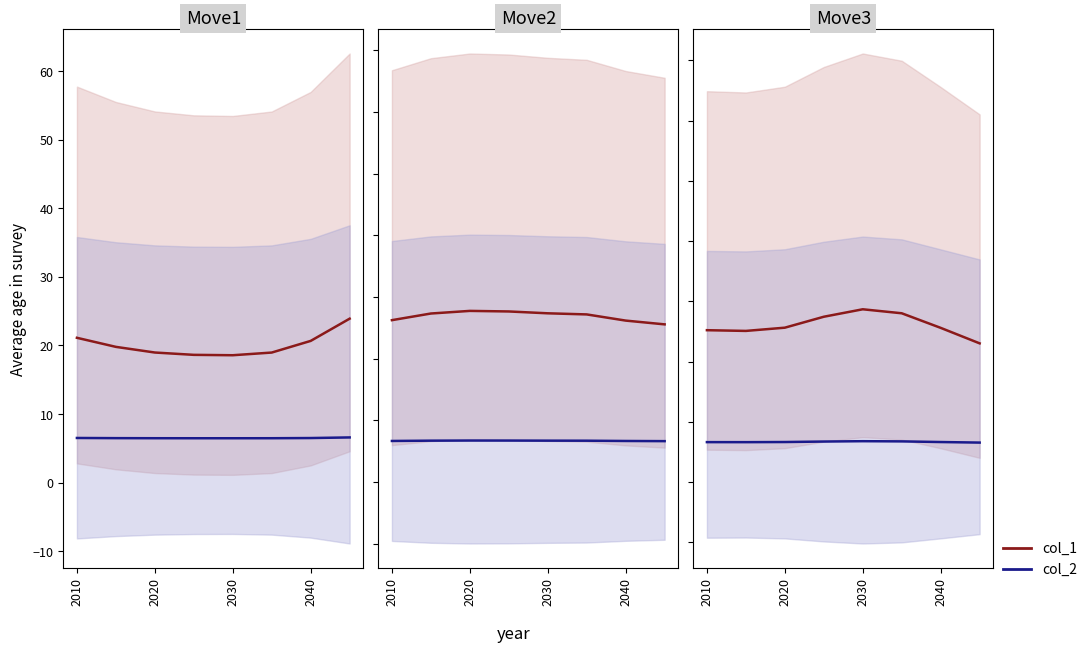

Which series has the widest spread of values?

col_1